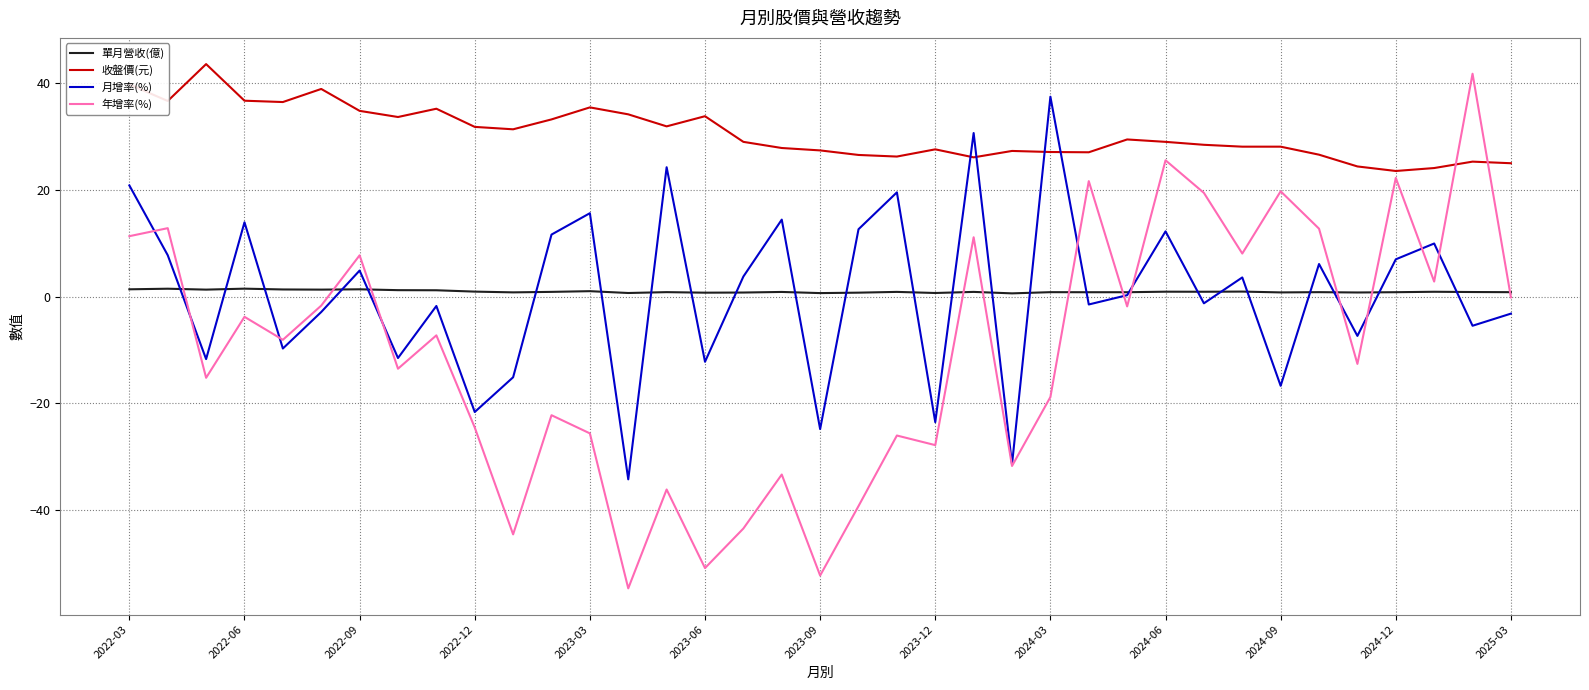

What is the maximum value shown in the chart?

43.5